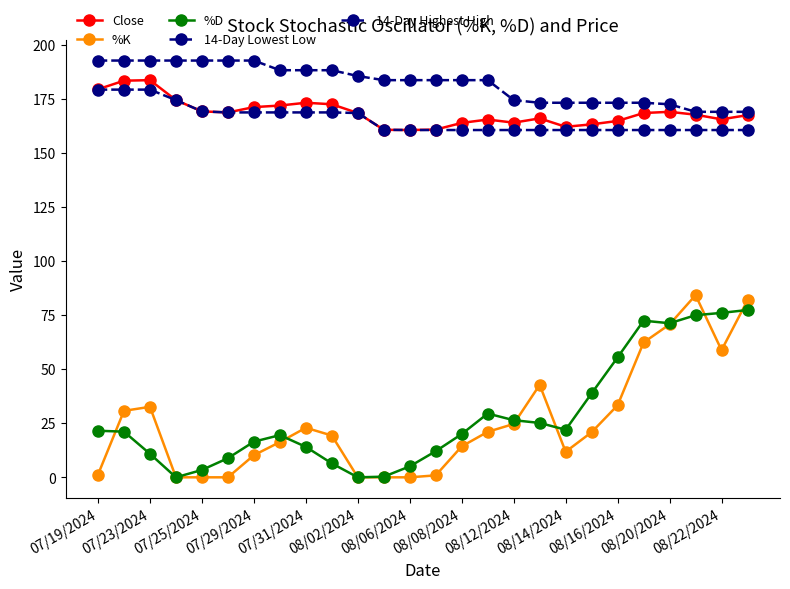

Does the chart display data point markers on the line(s)?

Yes